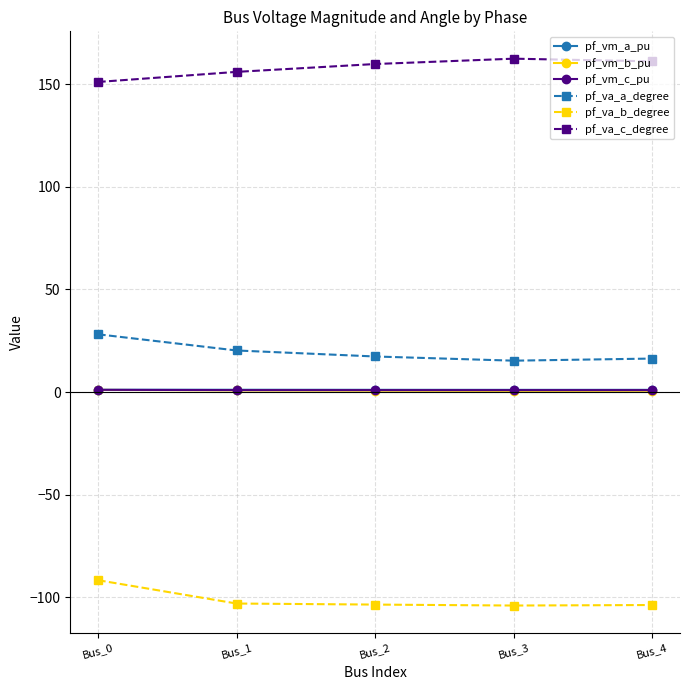

Is this an area chart (filled region under the line)?

No